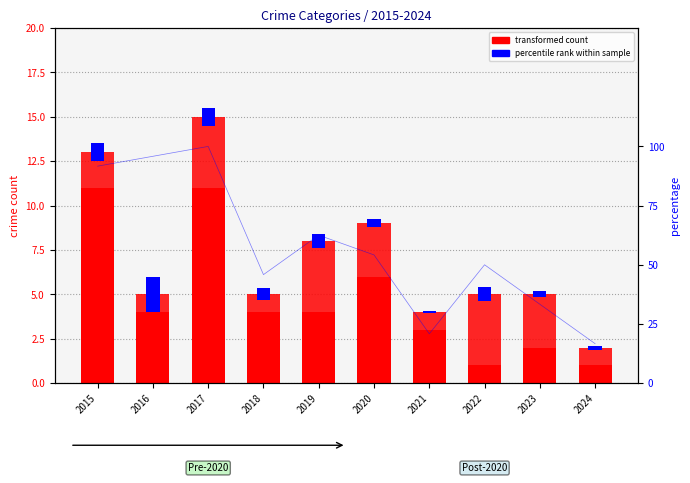

What is the average value of the Robbery series?

4.7